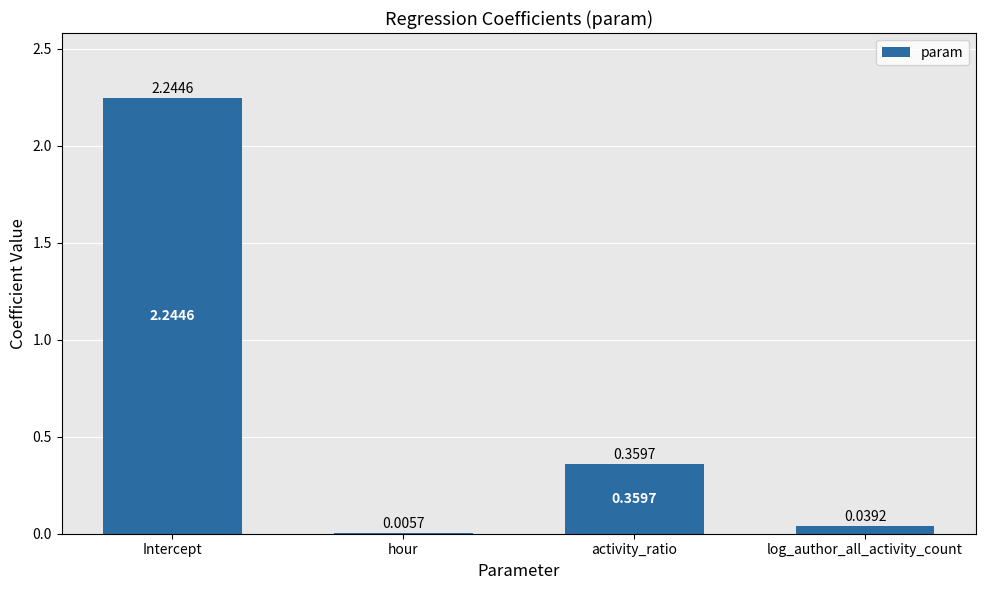

True or false: the data shows 3.5 at Intercept.

False